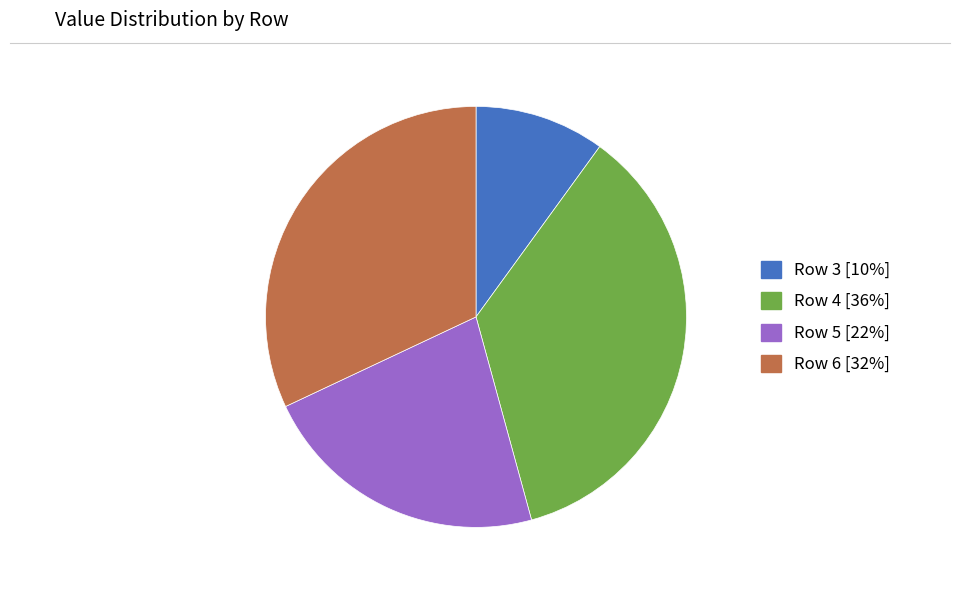

Does any single category account for the majority?

No